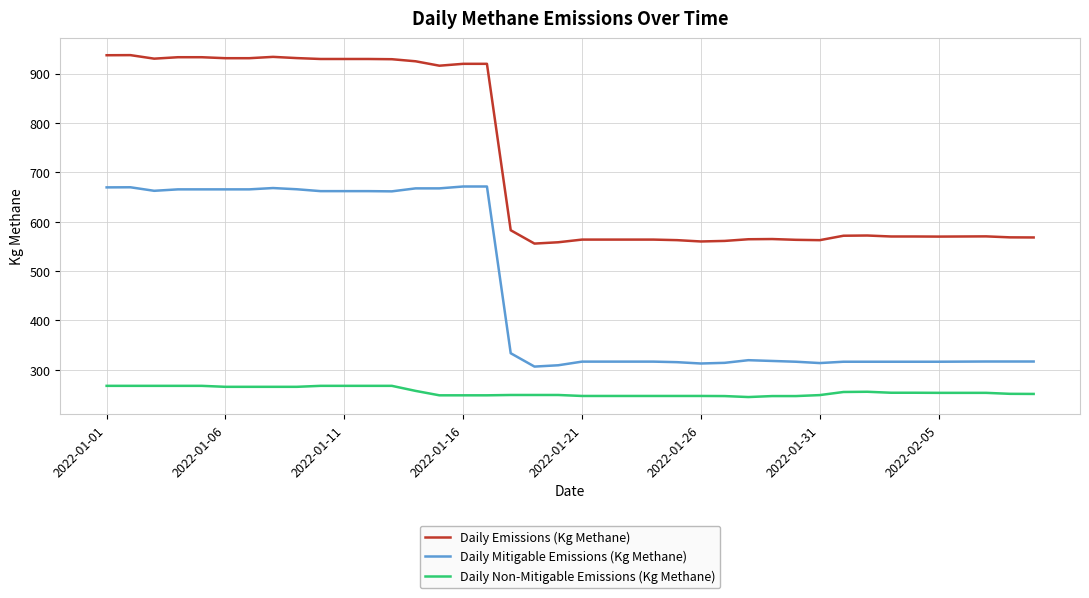

Rank the series by their maximum value, from lowest to highest.

Daily Non-Mitigable Emissions (Kg Methane), Daily Mitigable Emissions (Kg Methane), Daily Emissions (Kg Methane)